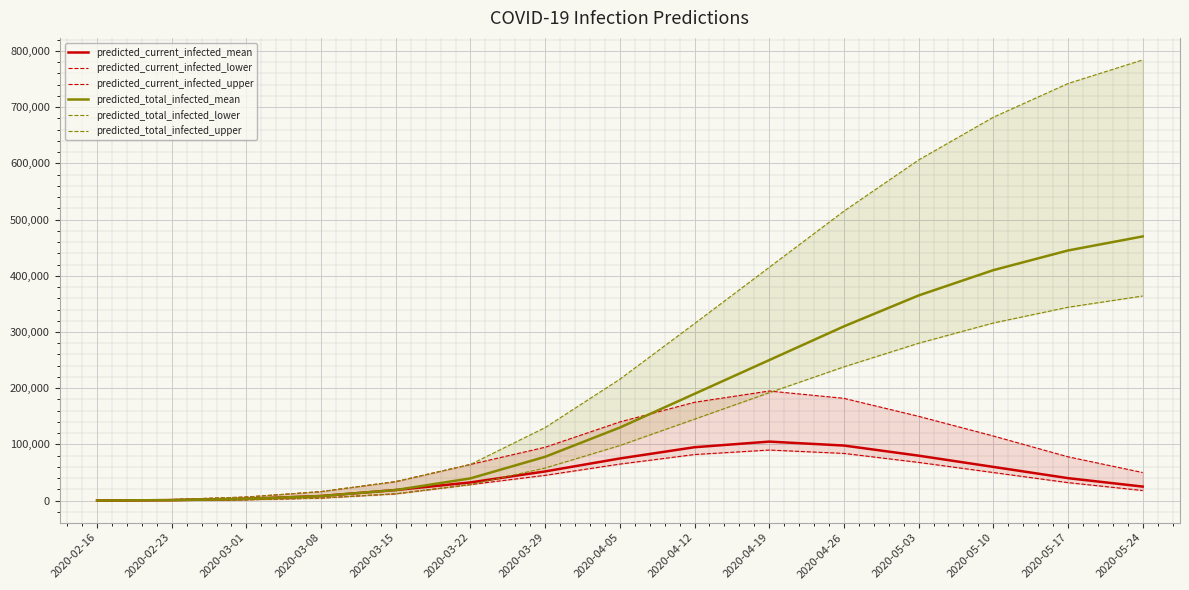

Reading right to left, extract all data points from this chart.

predicted_current_infected_mean: 2020-05-24=25000	2020-05-17=40000	2020-05-10=60000	2020-05-03=80000	2020-04-26=98000	2020-04-19=105000	2020-04-12=95000	2020-04-05=75000	2020-03-29=52000	2020-03-22=32378	2020-03-15=18858	2020-03-08=8215	2020-03-01=3083	2020-02-23=927	2020-02-16=116
predicted_current_infected_lower: 2020-05-24=18000	2020-05-17=32000	2020-05-10=50000	2020-05-03=68000	2020-04-26=84000	2020-04-19=90000	2020-04-12=82000	2020-04-05=65000	2020-03-29=45000	2020-03-22=28537	2020-03-15=12122	2020-03-08=4552	2020-03-01=1481	2020-02-23=400	2020-02-16=50
predicted_current_infected_upper: 2020-05-24=50000	2020-05-17=78000	2020-05-10=115000	2020-05-03=150000	2020-04-26=182000	2020-04-19=195000	2020-04-12=175000	2020-04-05=140000	2020-03-29=95000	2020-03-22=64410	2020-03-15=33893	2020-03-08=16077	2020-03-01=6414	2020-02-23=2000	2020-02-16=250
predicted_total_infected_mean: 2020-05-24=470000	2020-05-17=445000	2020-05-10=410000	2020-05-03=365000	2020-04-26=310000	2020-04-19=250000	2020-04-12=190000	2020-04-05=130000	2020-03-29=78000	2020-03-22=39600	2020-03-15=18858	2020-03-08=8215	2020-03-01=3083	2020-02-23=927	2020-02-16=116
predicted_total_infected_lower: 2020-05-24=364000	2020-05-17=344000	2020-05-10=316000	2020-05-03=280000	2020-04-26=238000	2020-04-19=192000	2020-04-12=145000	2020-04-05=98000	2020-03-29=58000	2020-03-22=28537	2020-03-15=12122	2020-03-08=4552	2020-03-01=1481	2020-02-23=400	2020-02-16=50
predicted_total_infected_upper: 2020-05-24=784000	2020-05-17=742000	2020-05-10=682000	2020-05-03=606000	2020-04-26=515000	2020-04-19=415000	2020-04-12=315000	2020-04-05=216000	2020-03-29=130000	2020-03-22=64410	2020-03-15=33893	2020-03-08=16077	2020-03-01=6414	2020-02-23=2000	2020-02-16=250